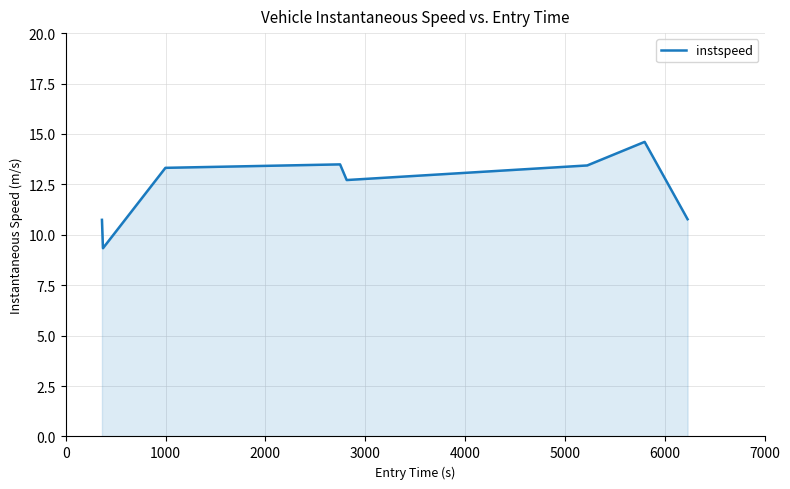

Count the number of categories in the chart.

8